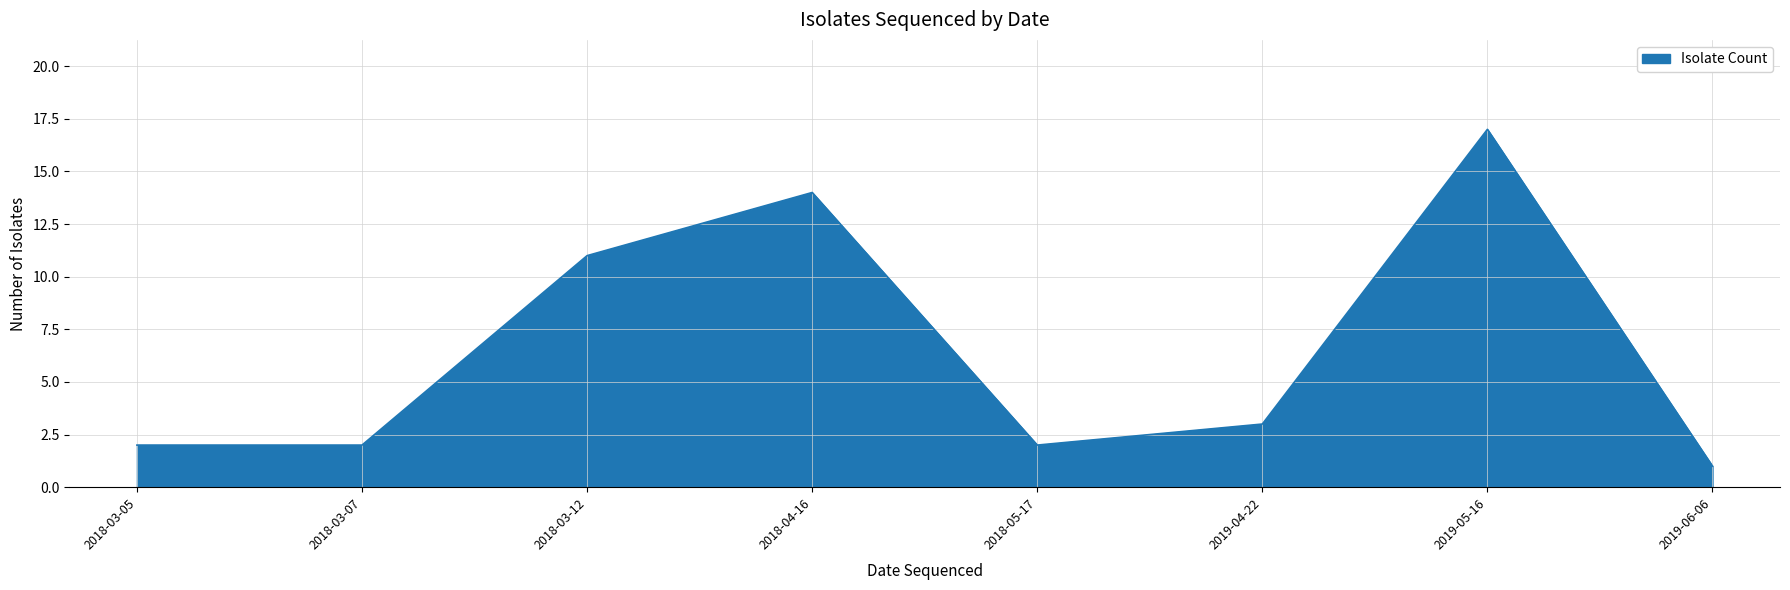

What is the change in value from 2018-03-07 to 2019-04-22?

+1